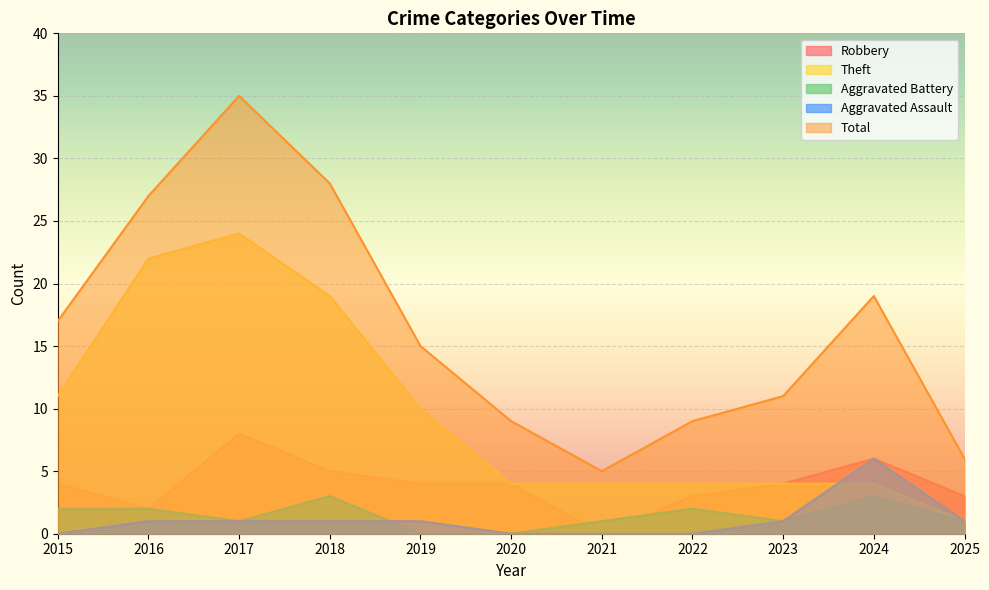

Between 2018 and 2022, which series saw the biggest shift?

Total